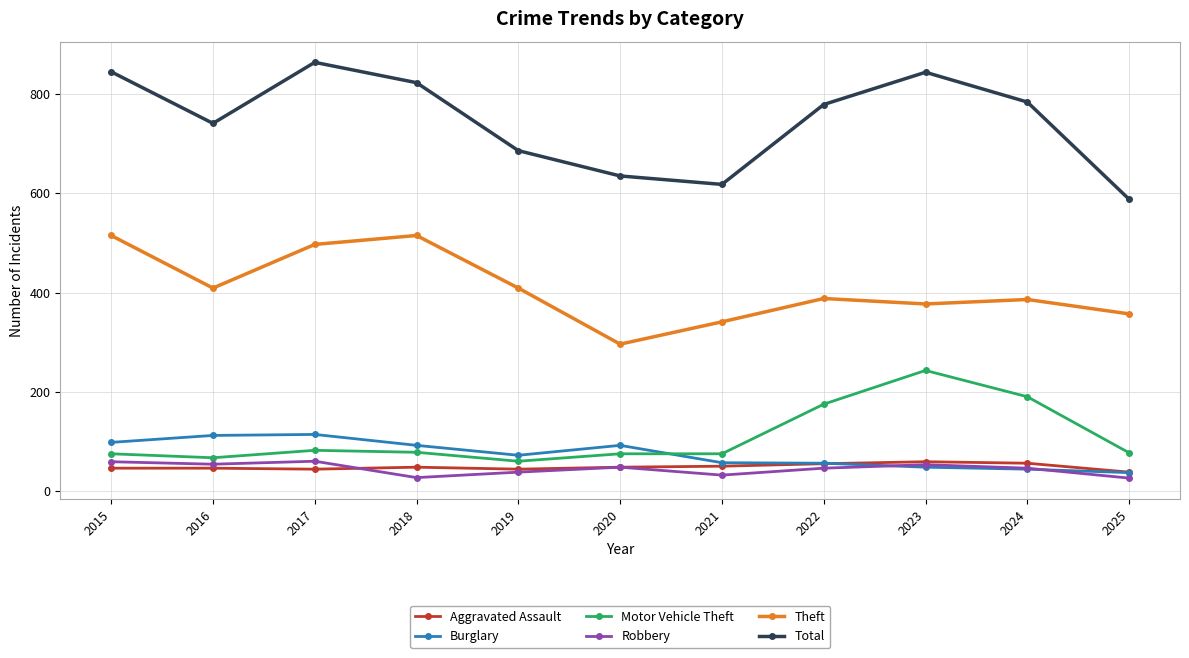

How many lines are shown in the chart?

6